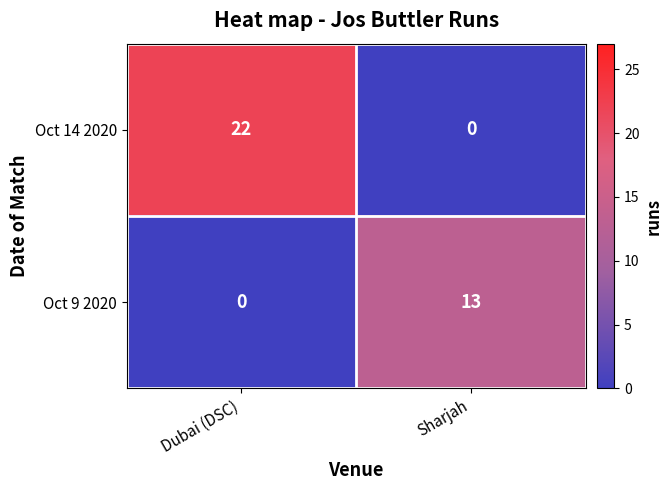

What is the total value across all series at Dubai (DSC)?

22